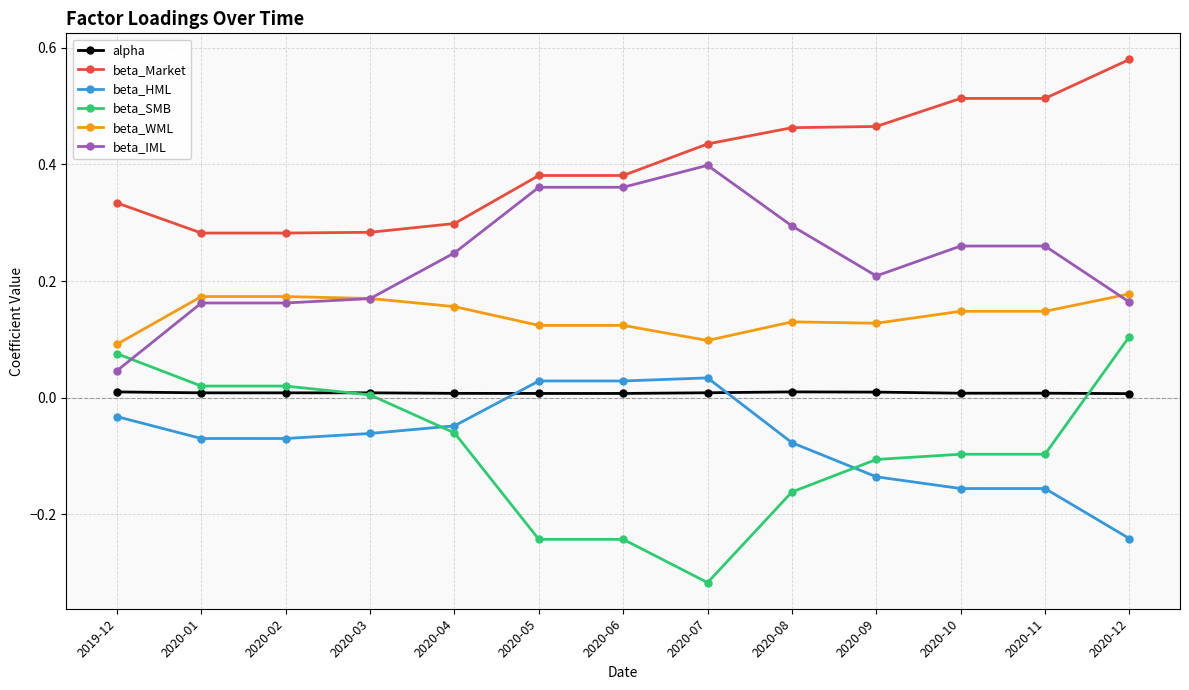

Is the value of alpha at 2020-07 greater than the value of beta_SMB at 2020-08?

Yes